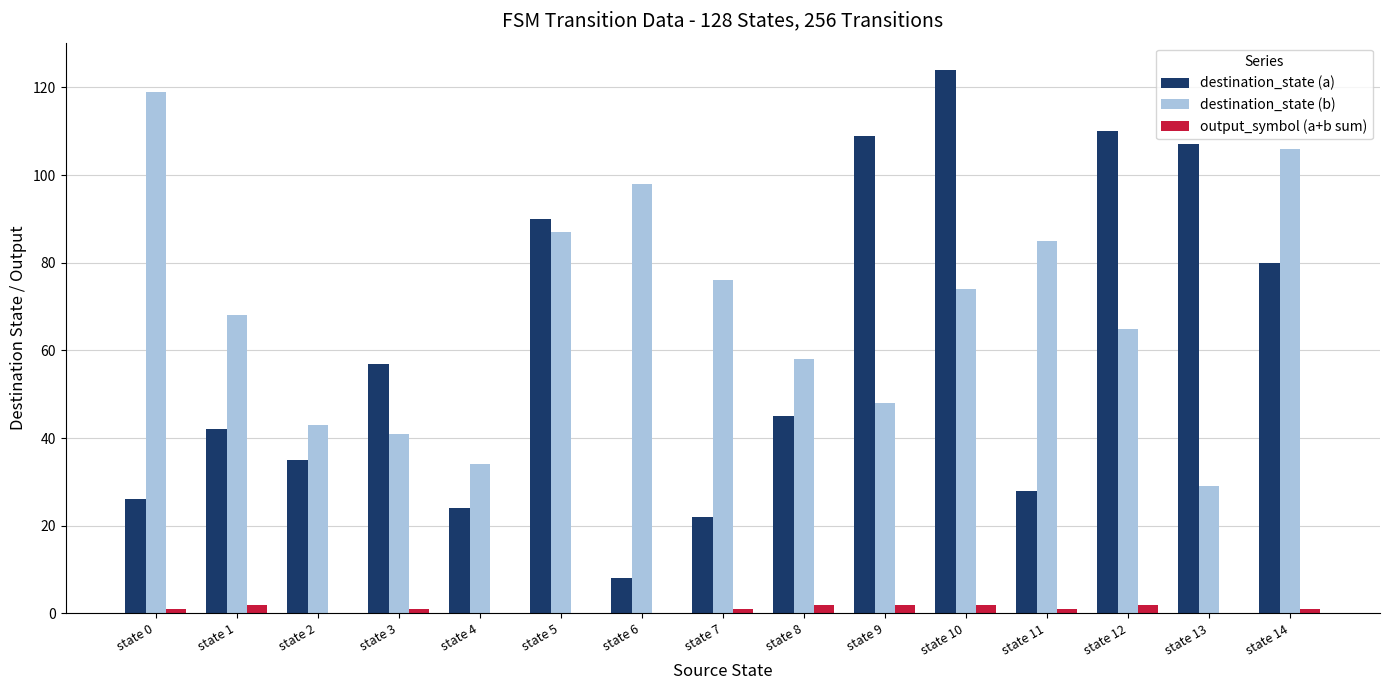

Reading right to left, transcribe all the data shown in this chart.

destination_state (a): state 14=80	state 13=107	state 12=110	state 11=28	state 10=124	state 9=109	state 8=45	state 7=22	state 6=8	state 5=90	state 4=24	state 3=57	state 2=35	state 1=42	state 0=26
destination_state (b): state 14=106	state 13=29	state 12=65	state 11=85	state 10=74	state 9=48	state 8=58	state 7=76	state 6=98	state 5=87	state 4=34	state 3=41	state 2=43	state 1=68	state 0=119
output_symbol (a+b sum): state 14=1	state 13=0	state 12=2	state 11=1	state 10=2	state 9=2	state 8=2	state 7=1	state 6=0	state 5=0	state 4=0	state 3=1	state 2=0	state 1=2	state 0=1